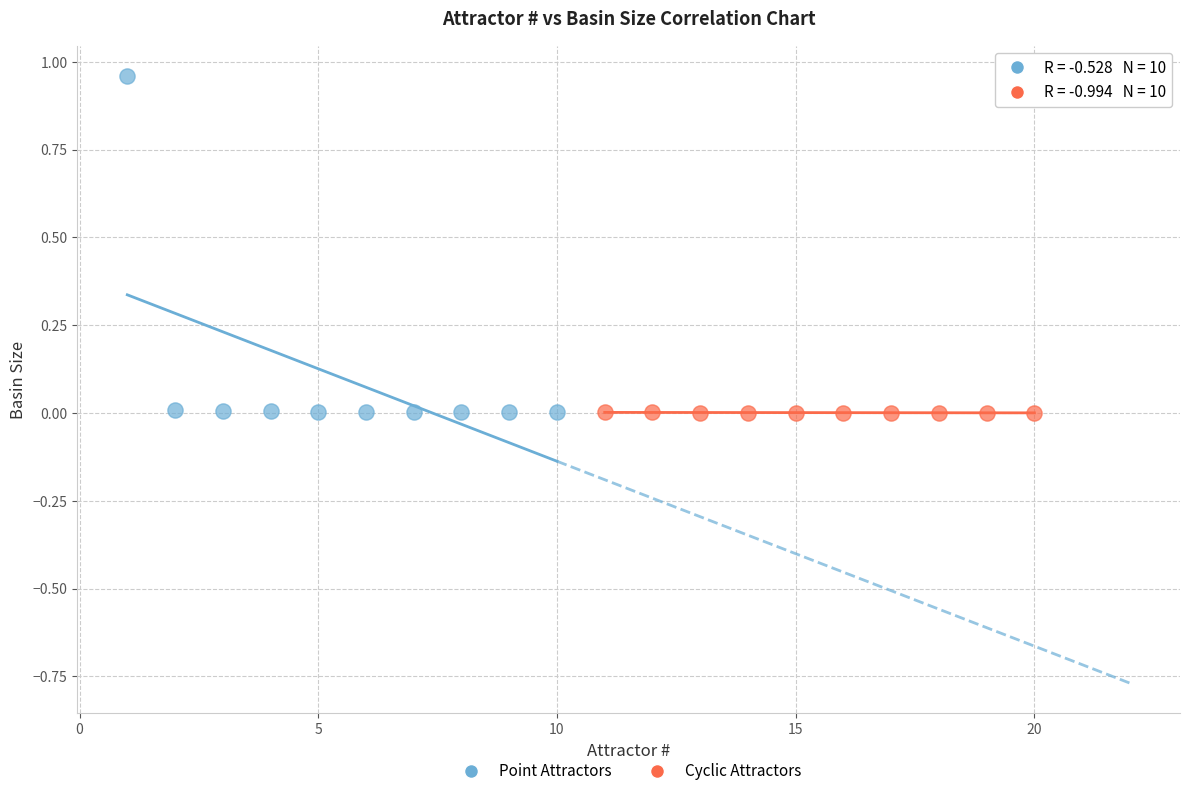

Which series has the widest spread of Y values?

Point Attractors